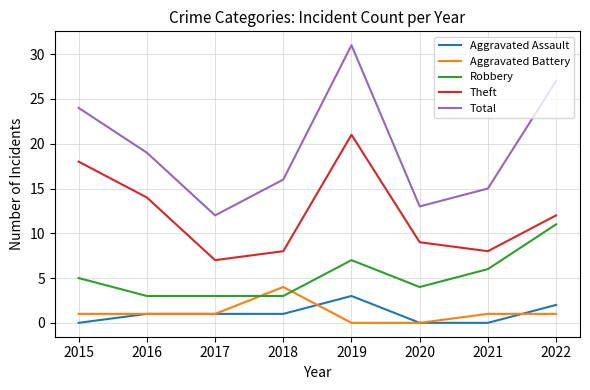

At 2022, list the series in order from smallest to largest.

Aggravated Battery, Aggravated Assault, Robbery, Theft, Total